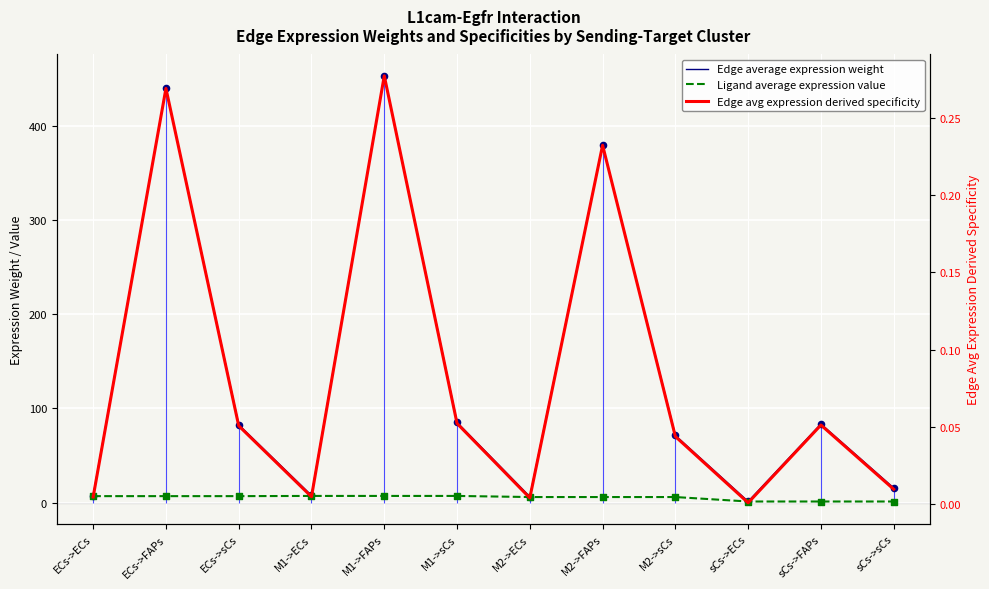

Which series has the largest total across all categories?

Edge average expression weight